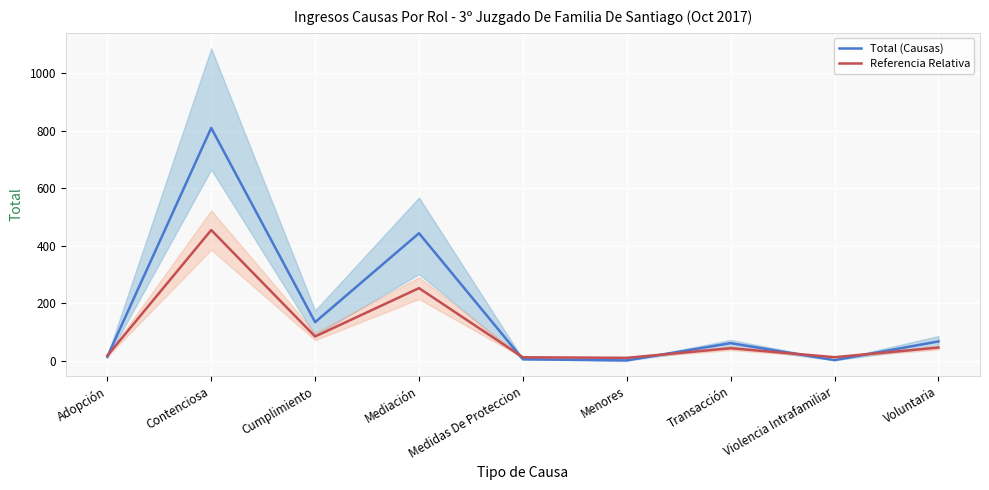

Reading left to right, extract all data points from this chart.

Total (Causas): 14.0	809.0	134.0	443.0	5.0	1.0	61.0	2.0	67.0
Referencia Relativa: 17.4	454.1	84.1	252.2	11.9	10.0	43.4	12.2	45.6